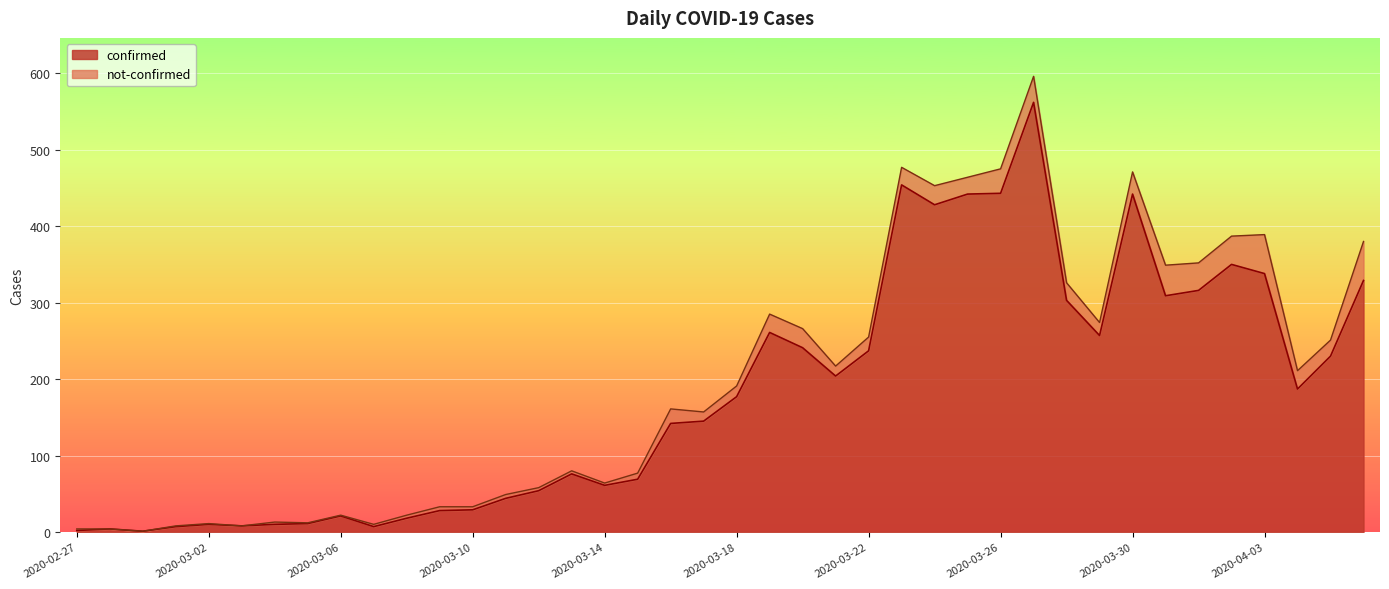

The chart shows a value of 69 at 2020-03-15. True or false?

True